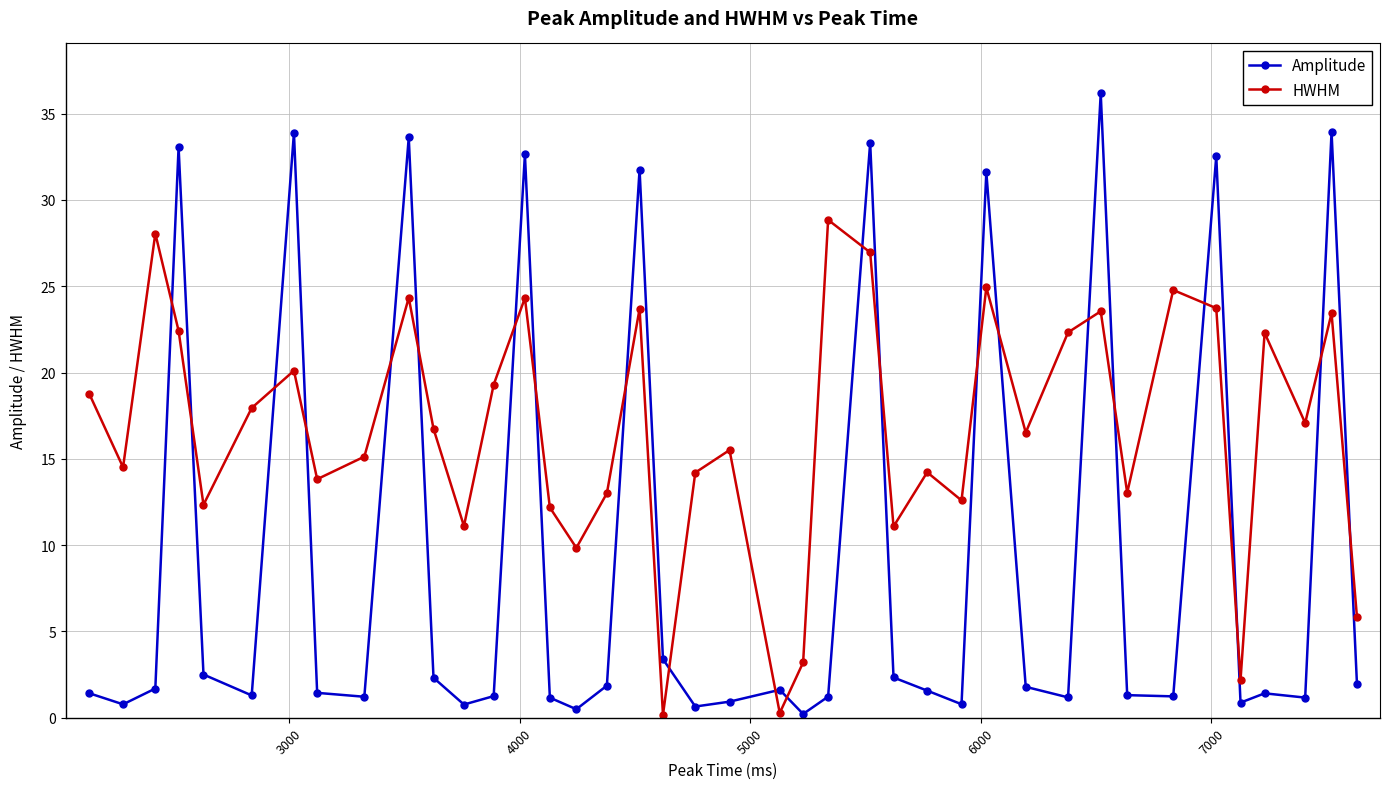

Rank the series by their average value, from highest to lowest.

HWHM, Amplitude